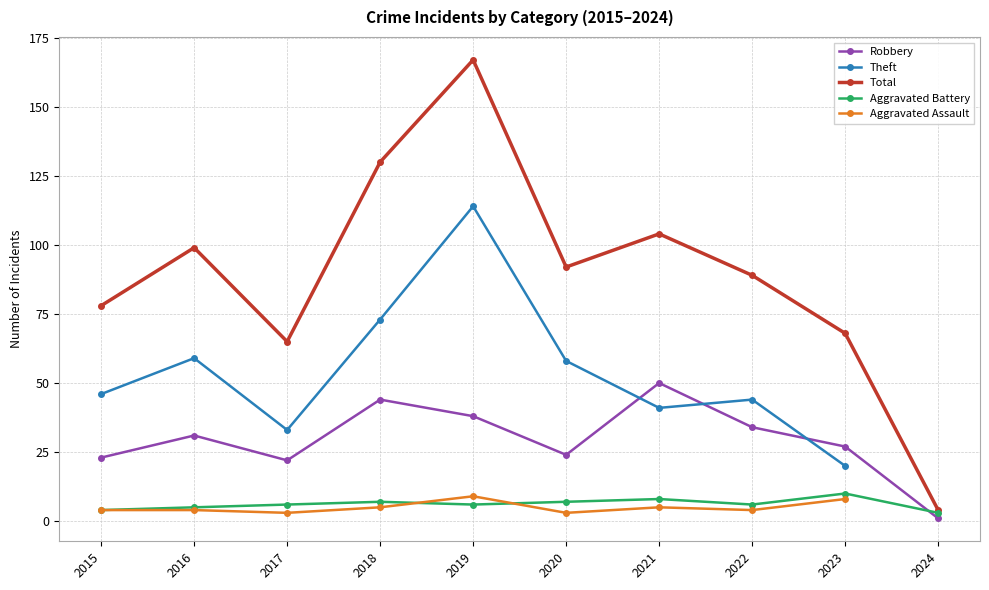

How many interior local valleys does the Aggravated Assault series have?

3